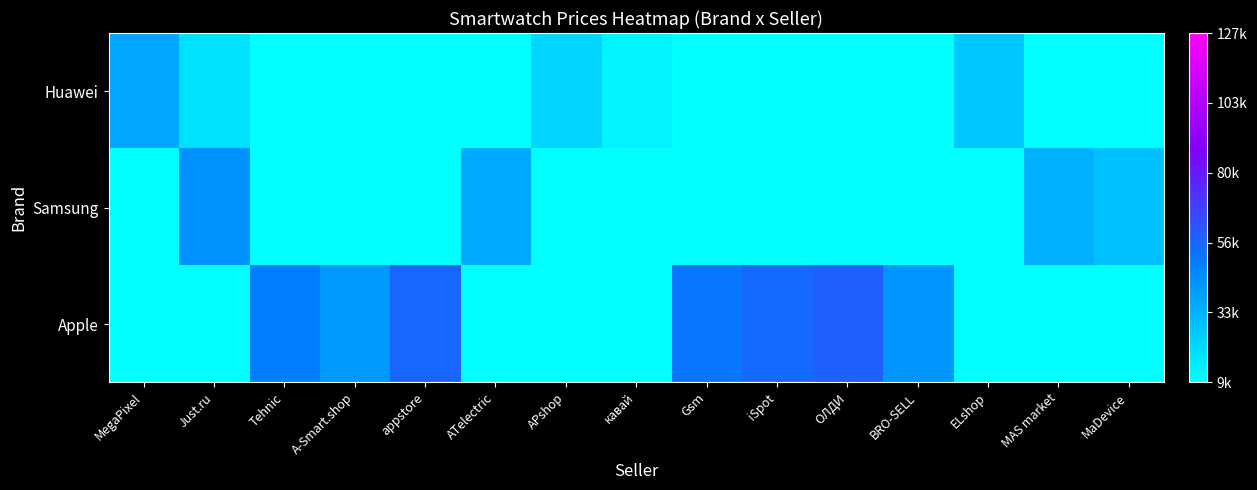

Reading left to right, transcribe all the data shown in this chart.

Huawei: MegaPixel=37427.5	Just.ru=19177.0	Tehnic=9990.0	A-Smart.shop=9990.0	appstore=9990.0	ATelectric=9990.0	APshop=22490.0	кавай=13980.0	Gsm=9990.0	iSpot=9990.0	ОЛДИ=9990.0	BRO-SELL=9990.0	ELshop=26990.0	MAS market=9990.0	MaDevice=9990.0
Samsung: MegaPixel=9990.0	Just.ru=43223.0	Tehnic=9990.0	A-Smart.shop=9990.0	appstore=9990.0	ATelectric=35778.0	APshop=9990.0	кавай=9990.0	Gsm=9990.0	iSpot=9990.0	ОЛДИ=9990.0	BRO-SELL=9990.0	ELshop=9990.0	MAS market=34143.0	MaDevice=28790.0
Apple: MegaPixel=9990.0	Just.ru=9990.0	Tehnic=49417.3	A-Smart.shop=41094.8	appstore=57200.0	ATelectric=9990.0	APshop=9990.0	кавай=9990.0	Gsm=51990.0	iSpot=55990.0	ОЛДИ=58991.0	BRO-SELL=42427.0	ELshop=9990.0	MAS market=9990.0	MaDevice=9990.0